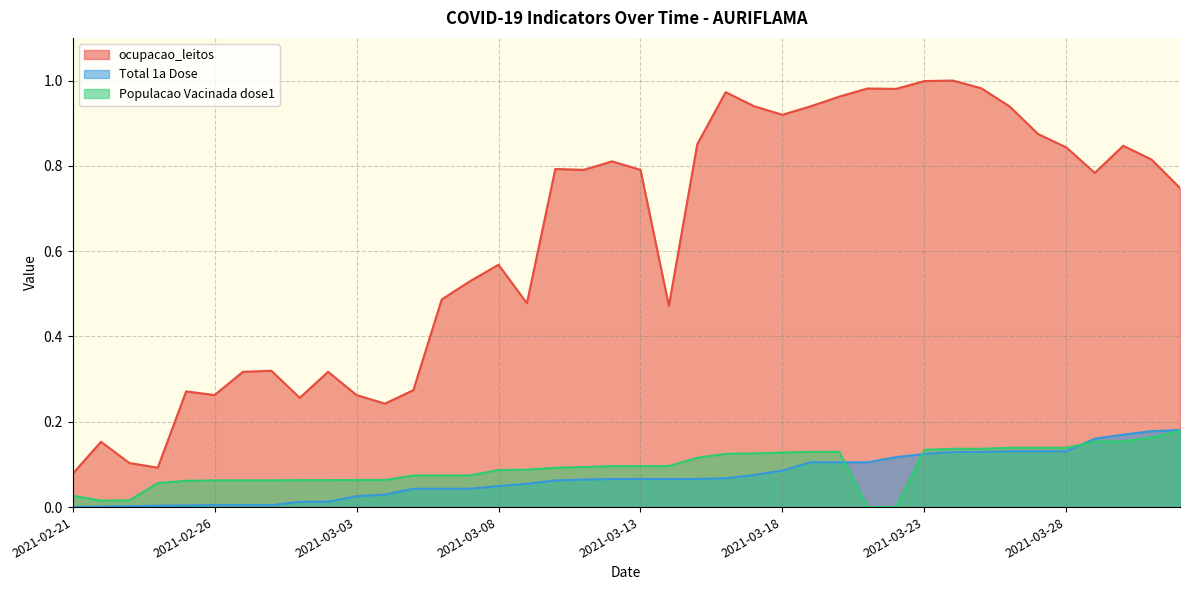

What is the label of the 7th point from the left?

2021-02-27